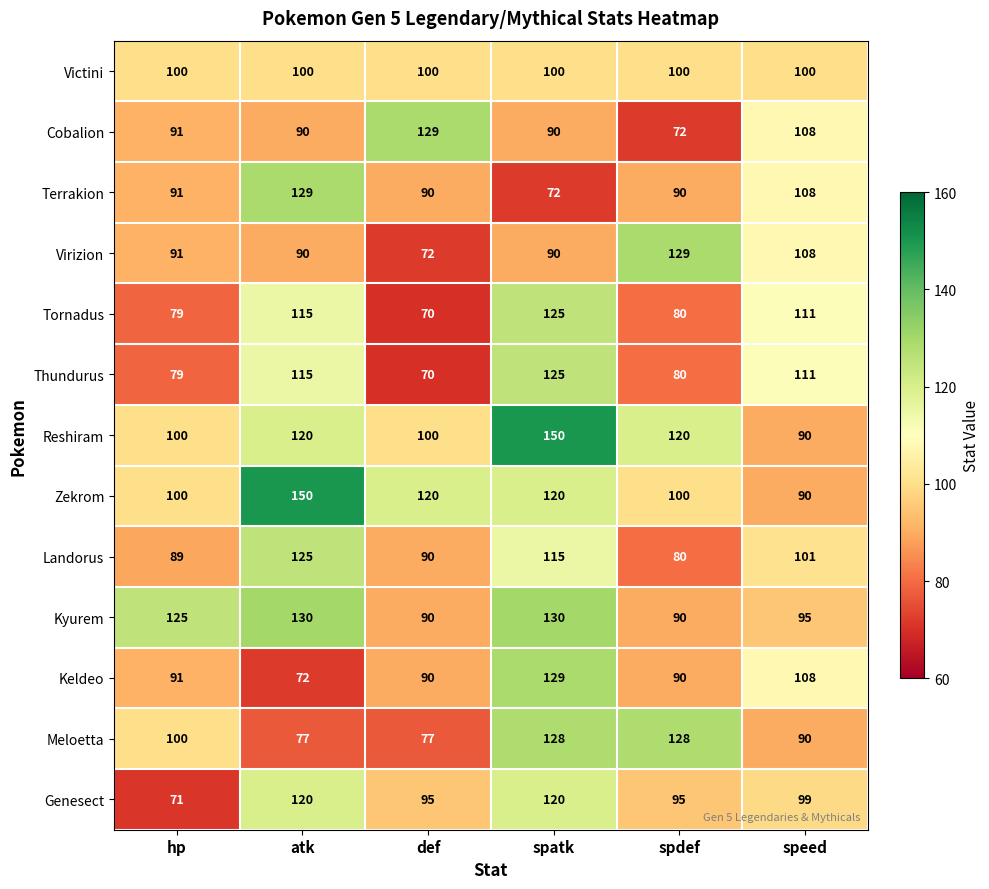

The value of Keldeo at spatk is 129. True or false?

True